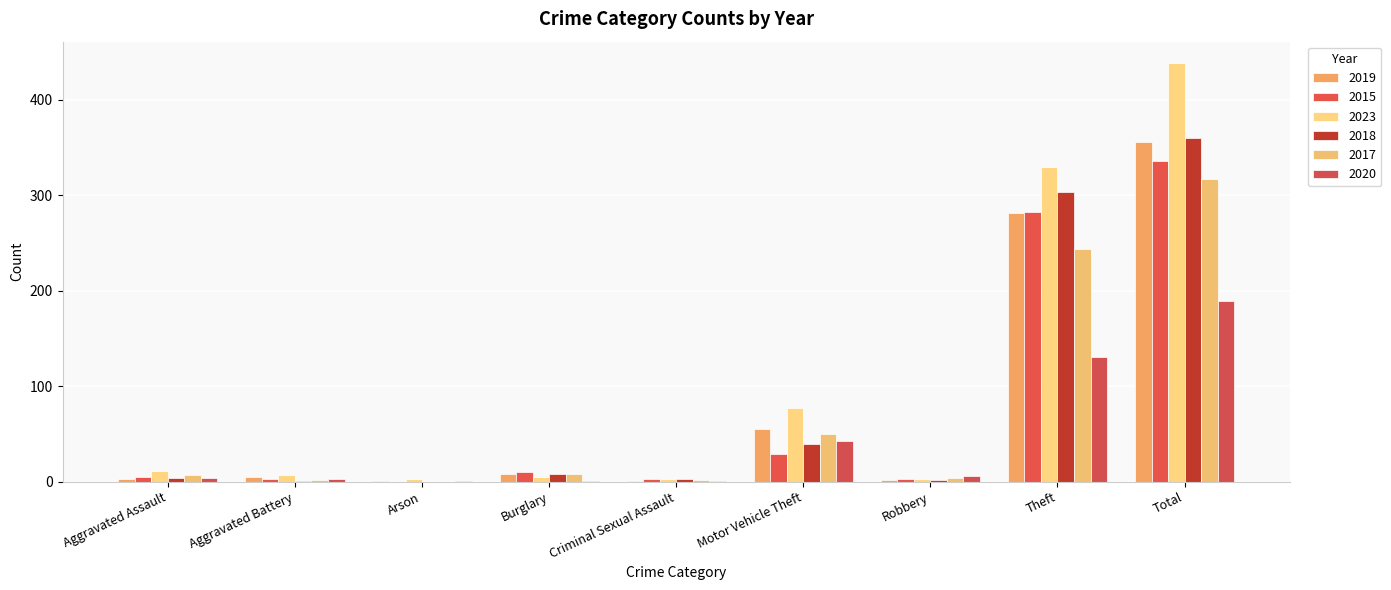

What is the value of the 2017 bar at the 4th from the left?

8